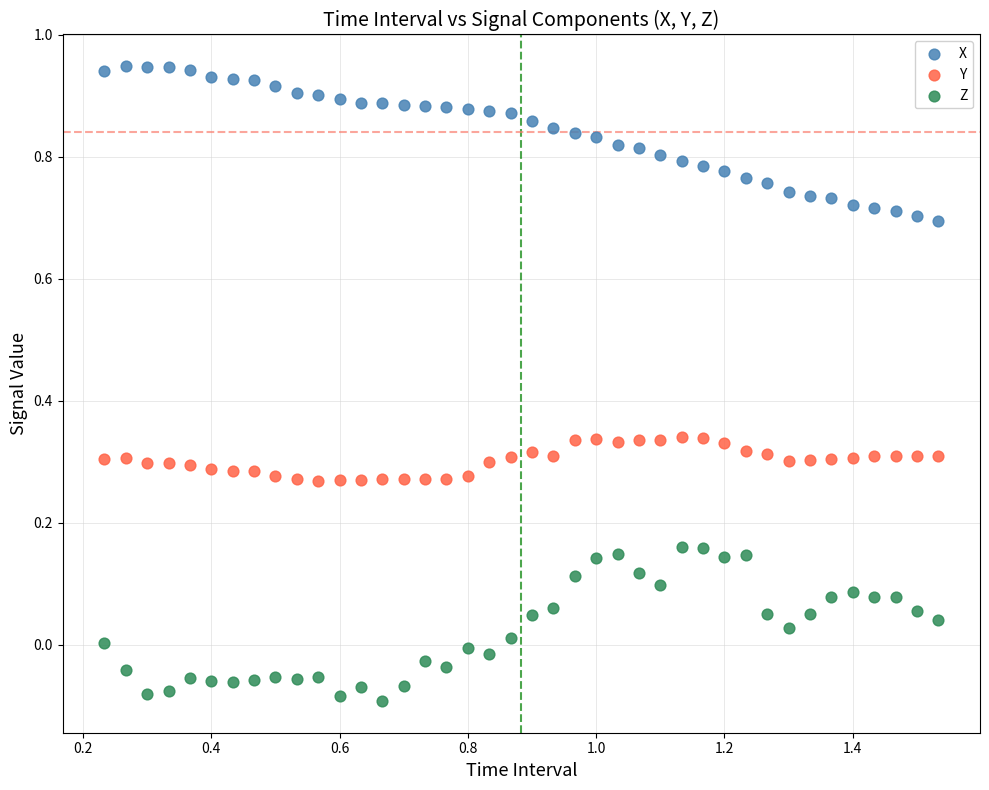

What is the X range (max minus min) for the scatter plot?

1.3